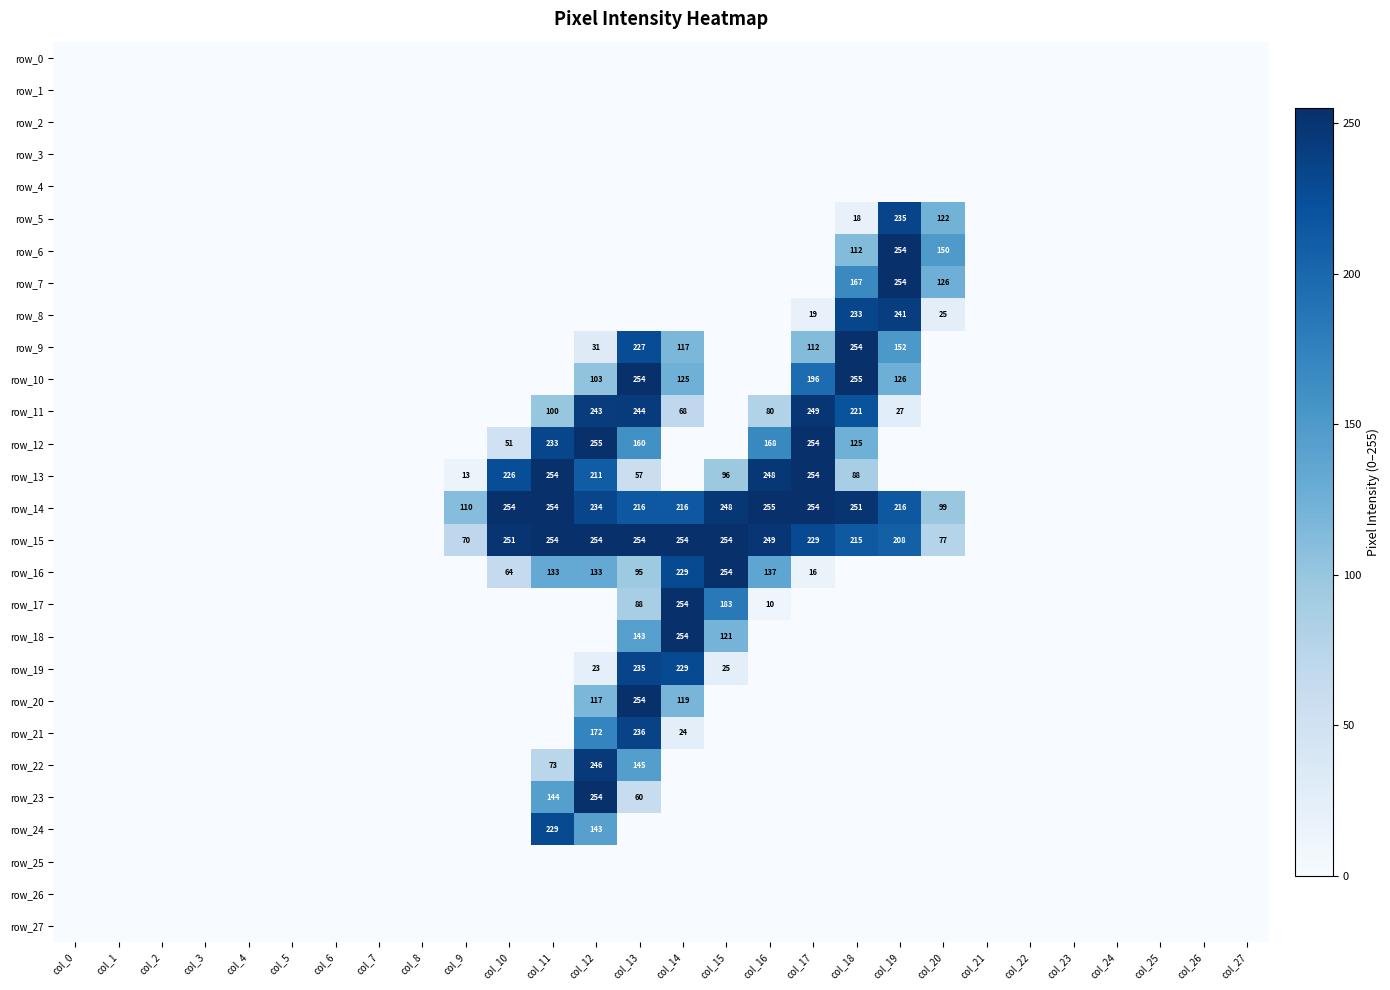

What is the average value of the row_23 series?

16